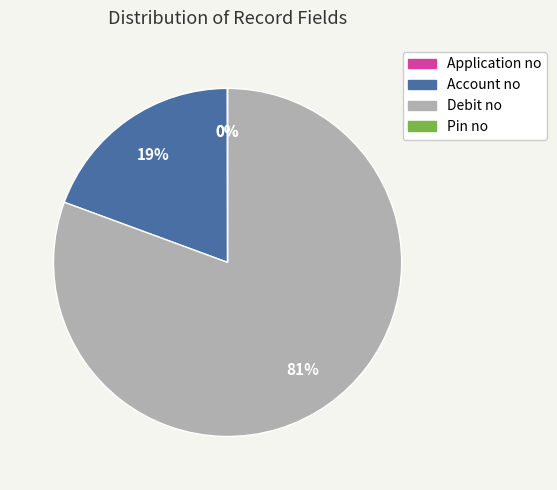

What is the largest slice in the pie chart?

Debit no